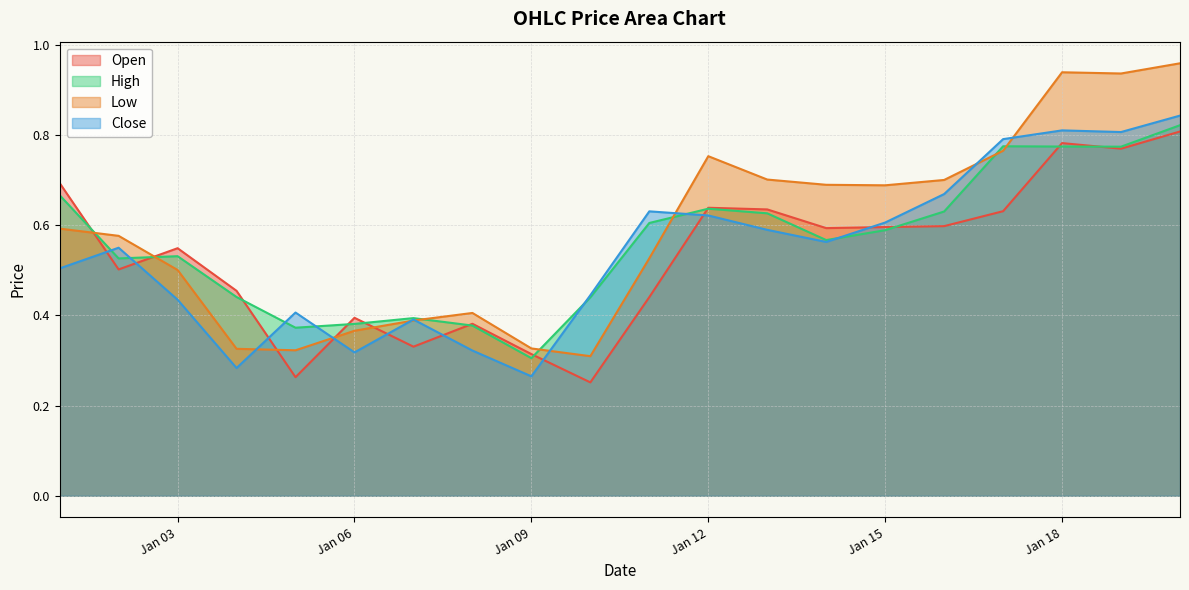

Rank the series by their maximum value, from lowest to highest.

Open, High, Close, Low